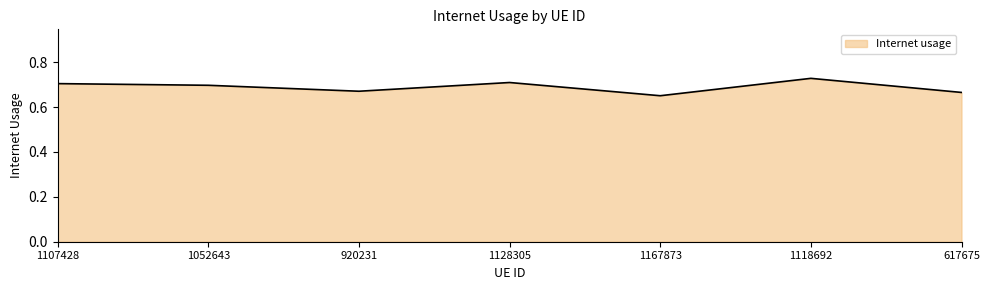

The chart shows a value of 0.7 at 1118692. True or false?

True